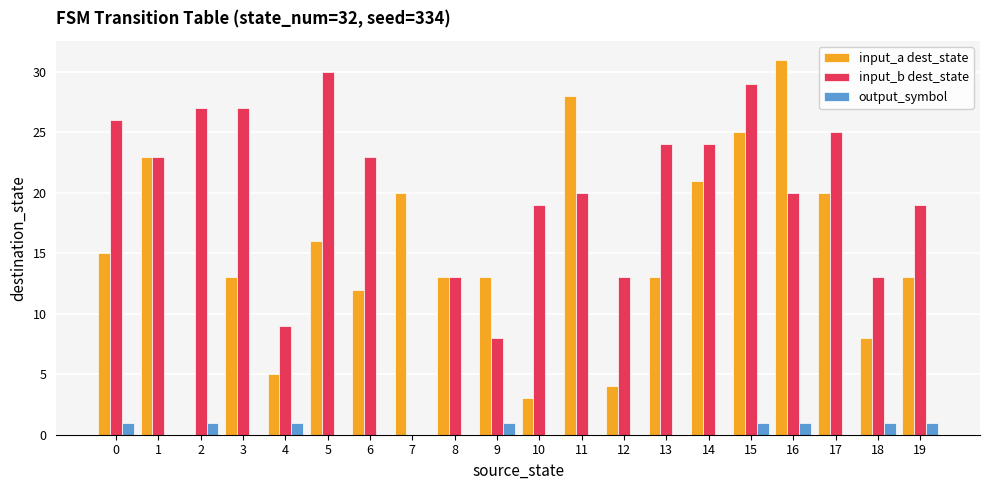

Are the bars grouped side by side (vs. stacked)?

Yes